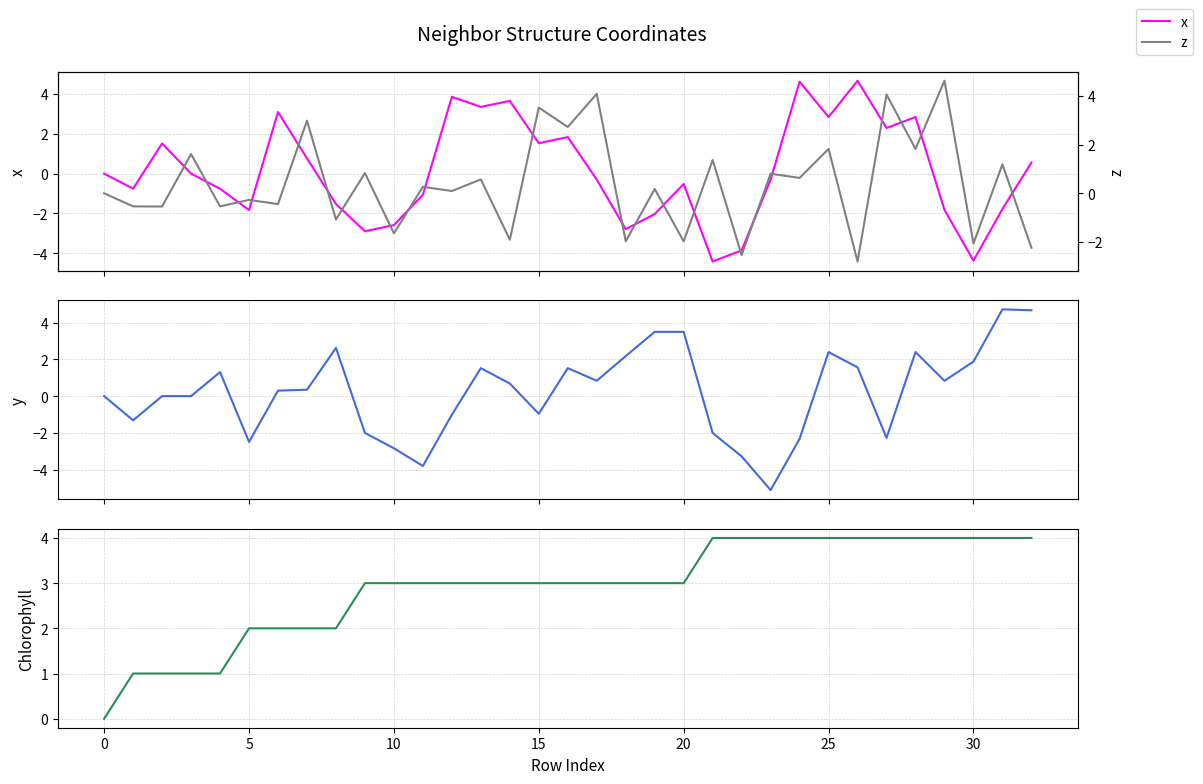

How many intersections are there between z and y?

17